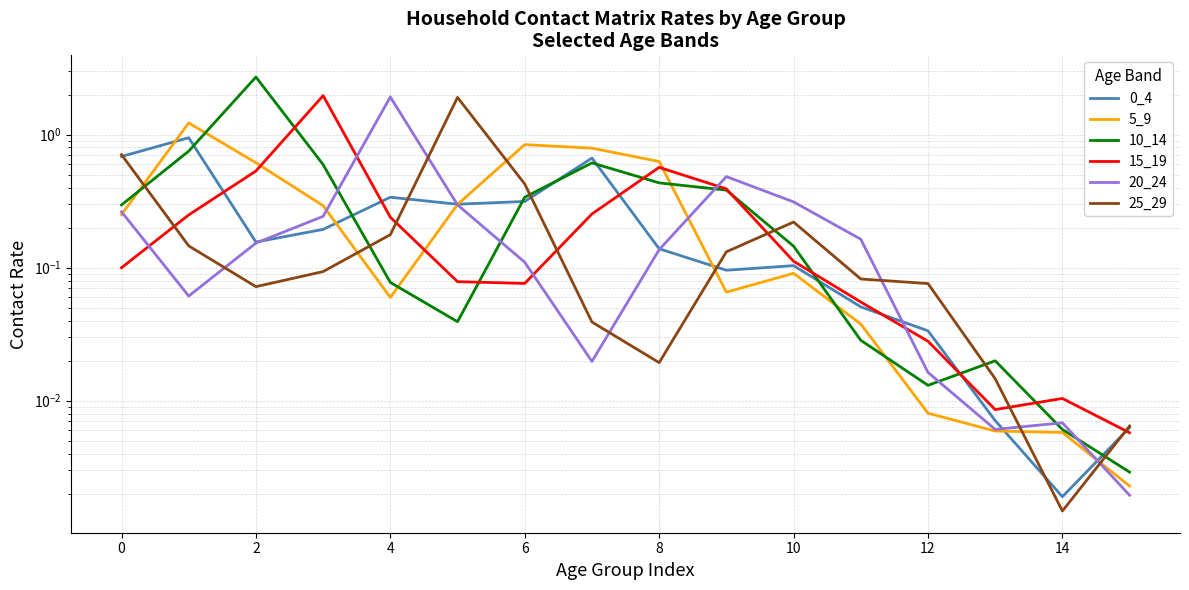

Which series has the widest spread of values?

10_14